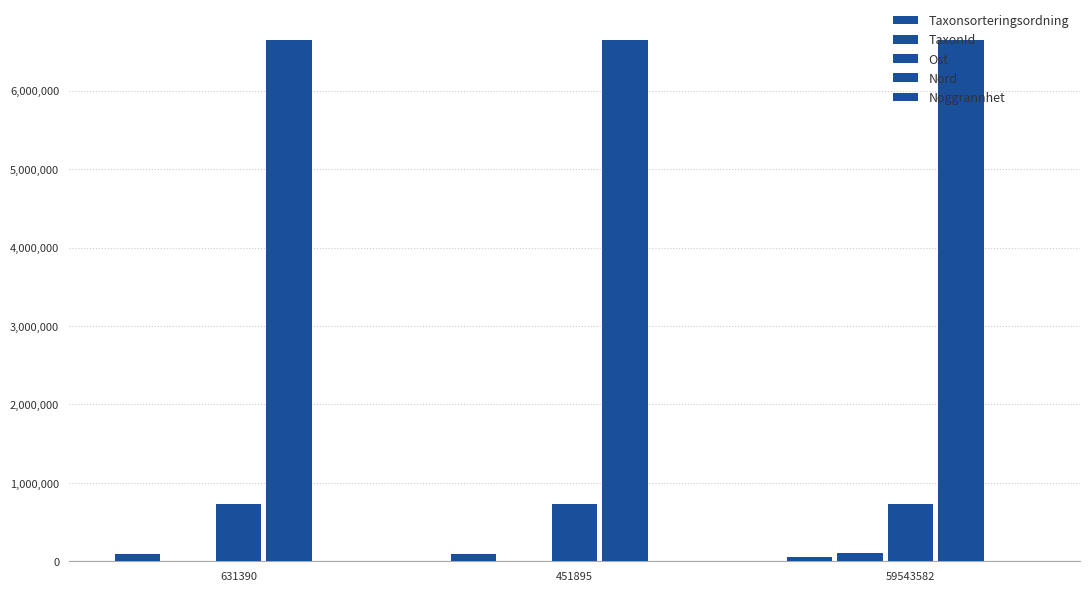

True or false: Noggrannhet has a value of 145 at 631390.

False